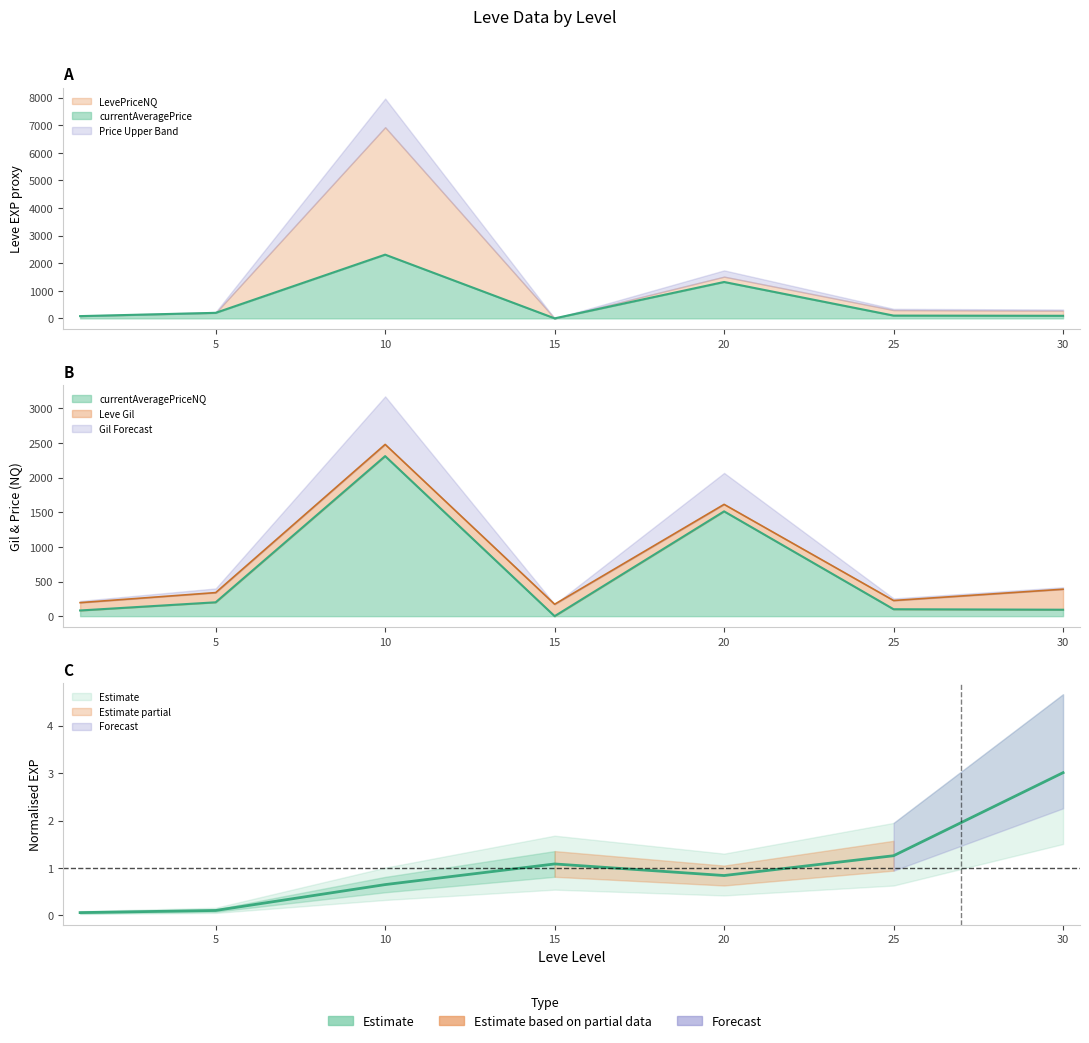

Which has a higher value, 5 or 10?

10